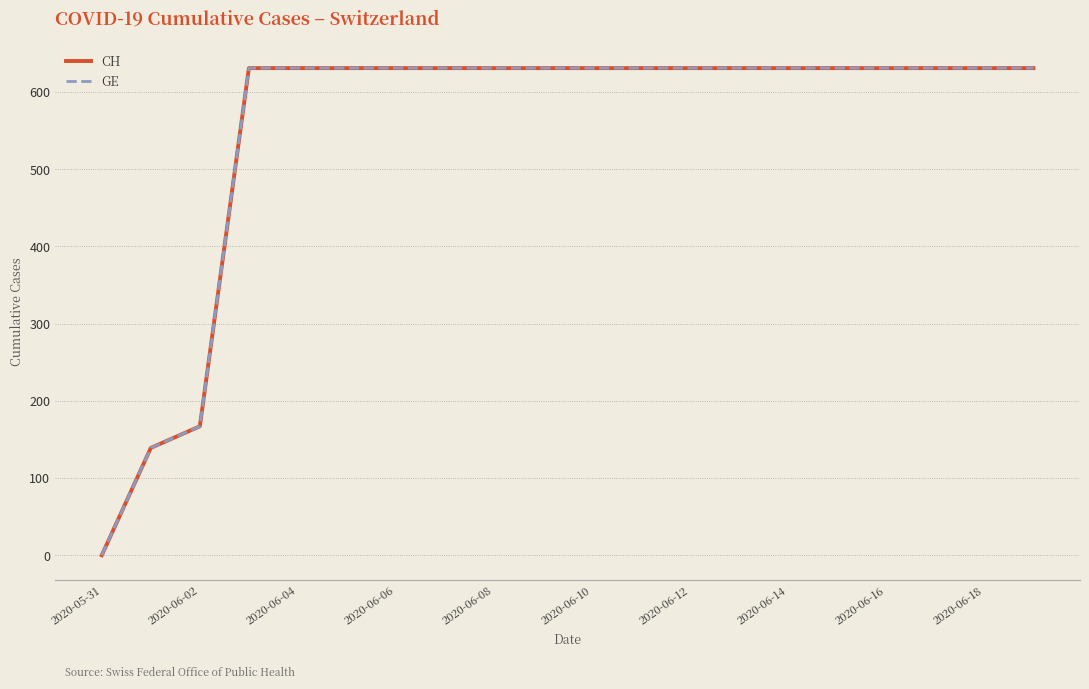

Does the chart have visible grid lines?

Yes